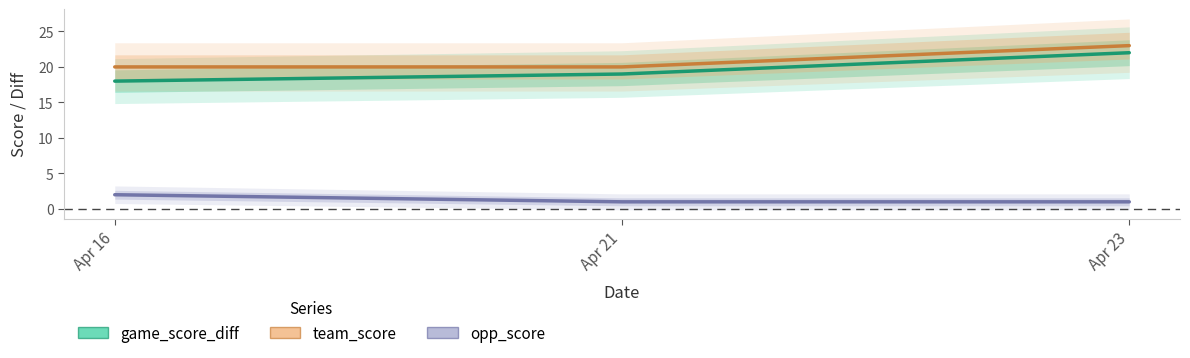

At which category is the sum across all series the highest?

Apr 23